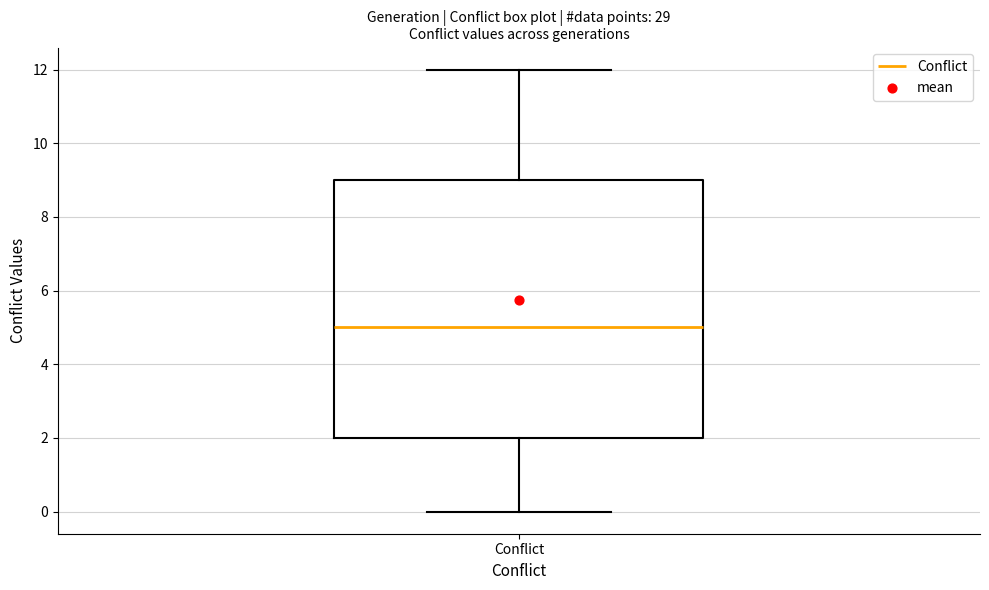

Where is the lower edge of the box for Conflict on the y-axis? The values are not printed on the chart, so give them approximately, as read against the axis.

2